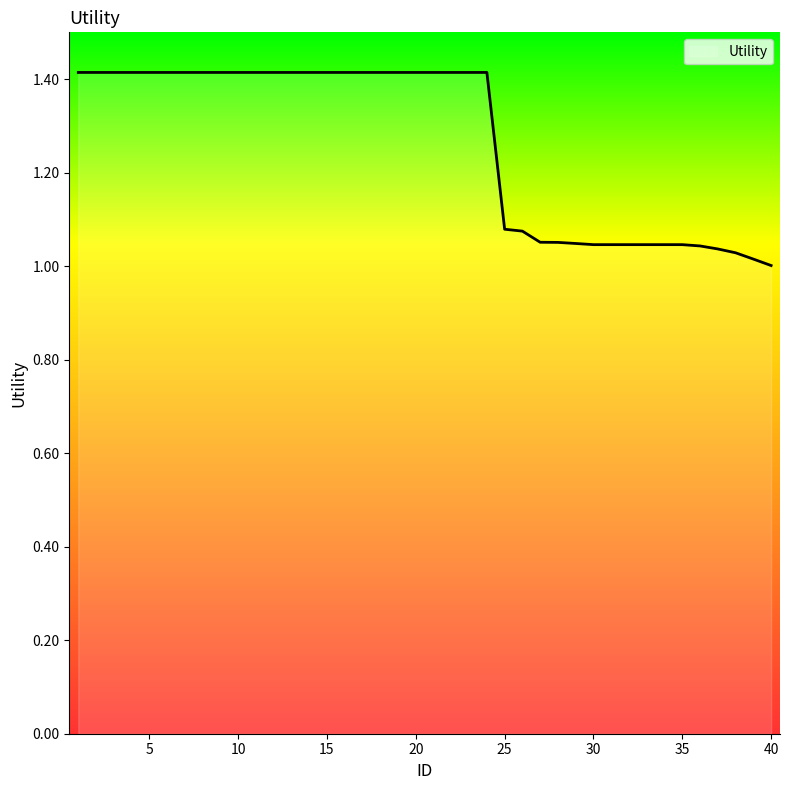

What is the maximum value shown in the chart?

1.4